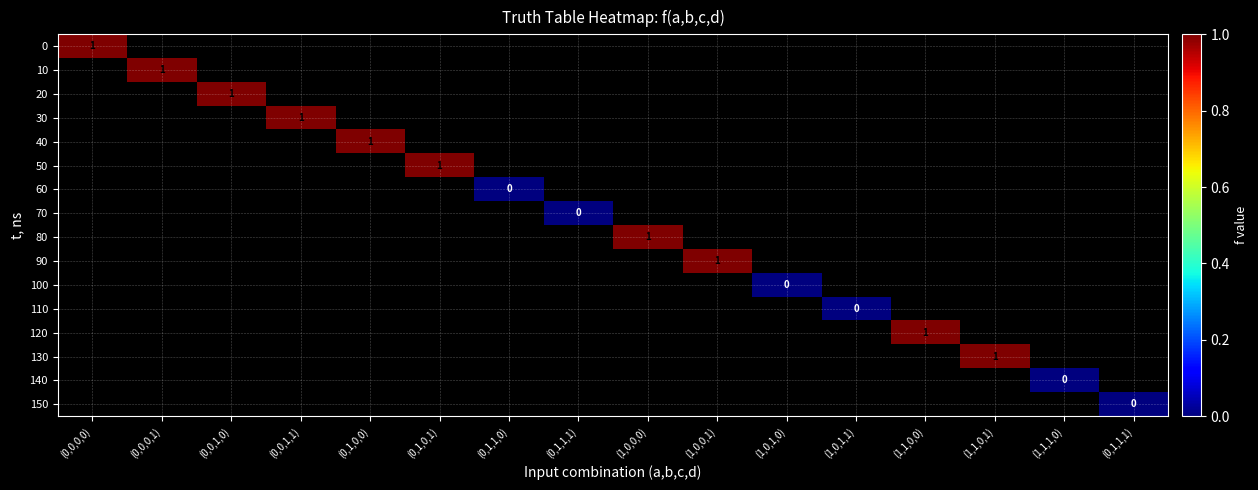

Rank the series by their maximum value, from highest to lowest.

0, 10, 20, 30, 40, 50, 60, 70, 80, 90, 100, 110, 120, 130, 140, 150